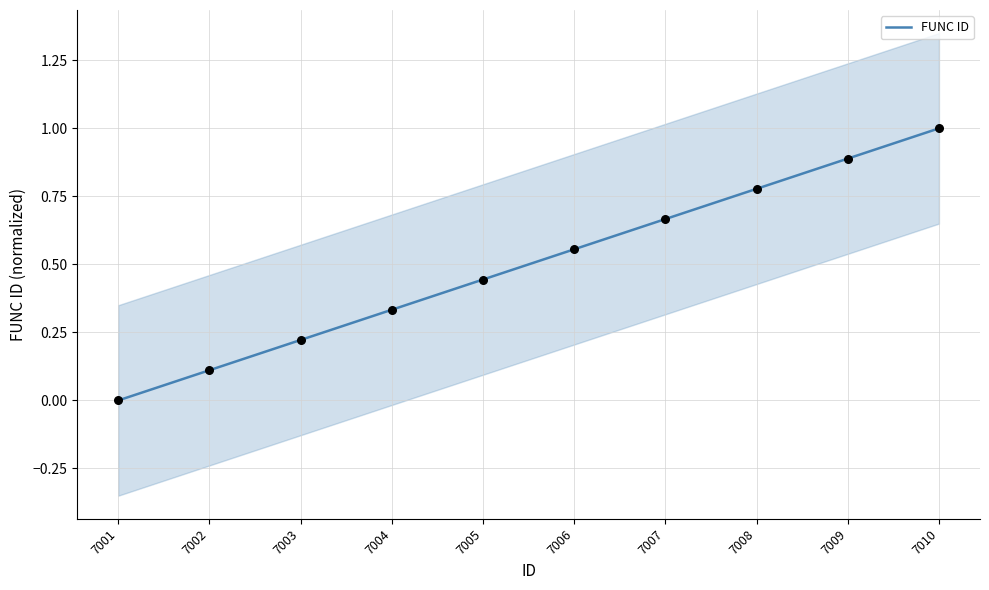

What is the change in value from 7005 to 7008?

+0.3